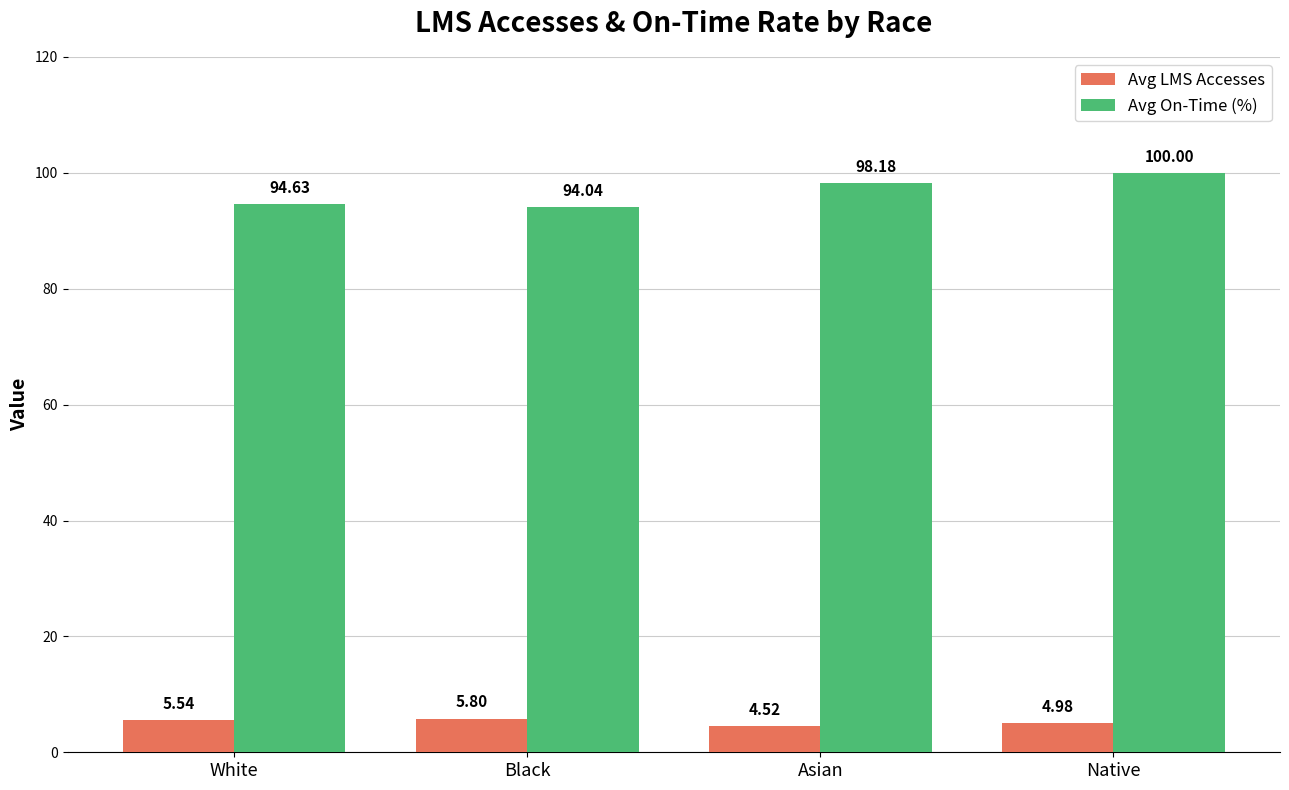

List the series in order of their overall mean, lowest first.

Avg LMS Accesses, Avg On-Time (%)